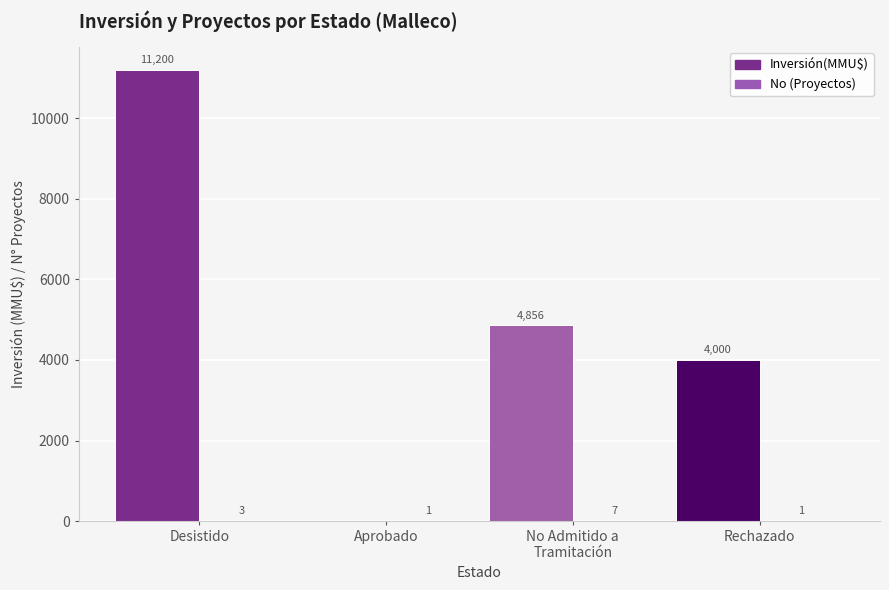

How many positive values does the Inversión(MMU$) series have?

3